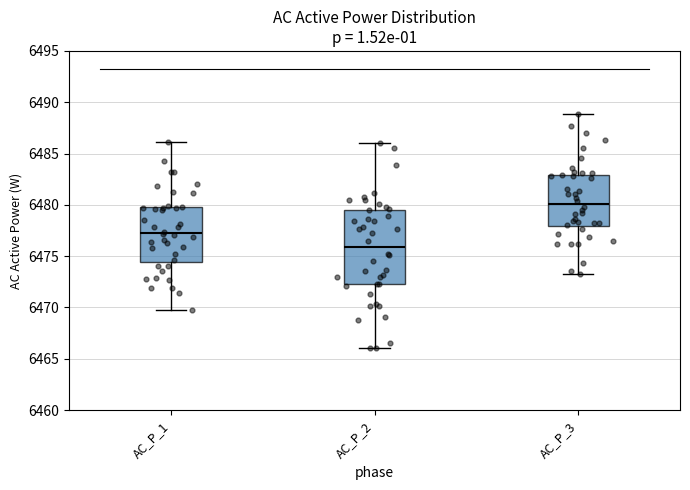

Where is the upper edge of the box for AC_P_1 on the y-axis? The values are not printed on the chart, so give them approximately, as read against the axis.

6479.5